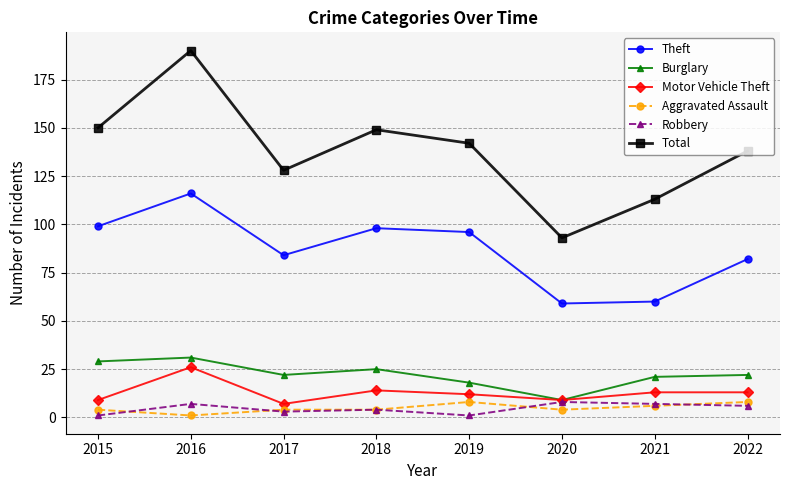

How many series are shown in this chart?

6